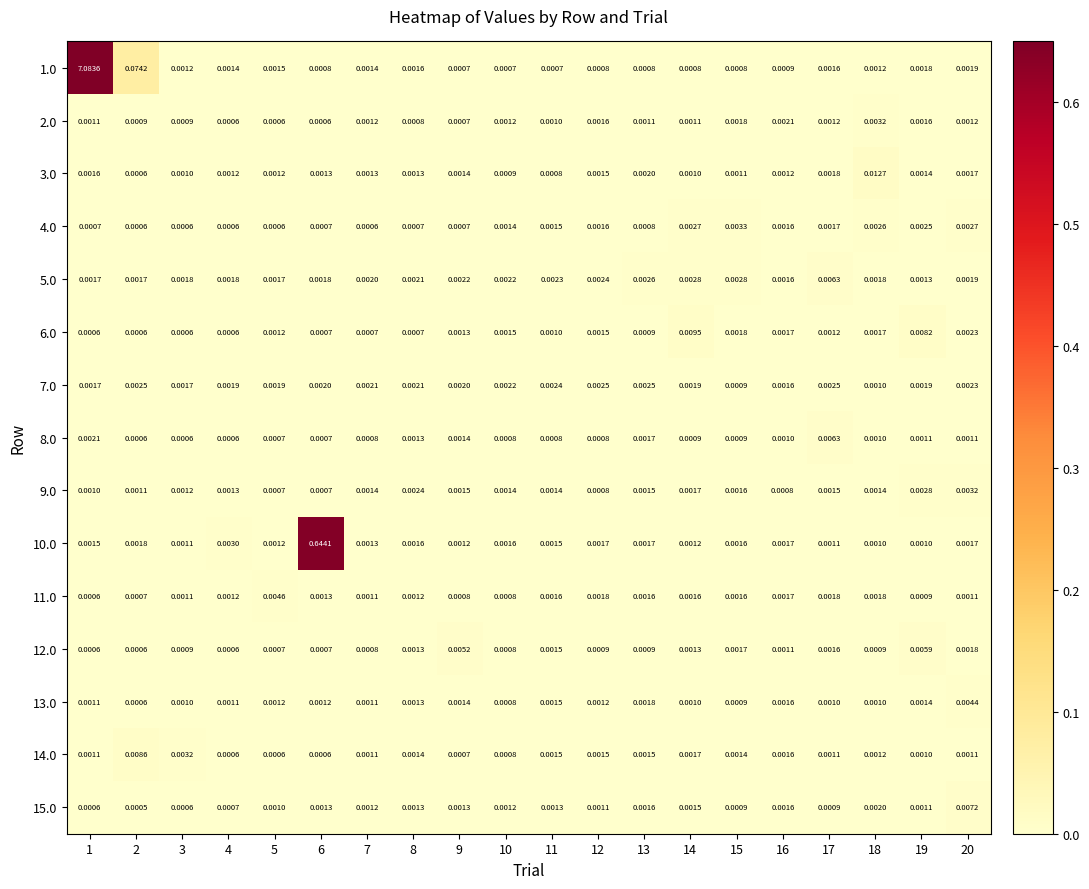

Reading left to right, transcribe all the data shown in this chart.

1.0: 1=7.1	2=0.1	3=0.0	4=0.0	5=0.0	6=0.0	7=0.0	8=0.0	9=0.0	10=0.0	11=0.0	12=0.0	13=0.0	14=0.0	15=0.0	16=0.0	17=0.0	18=0.0	19=0.0	20=0.0
2.0: 1=0.0	2=0.0	3=0.0	4=0.0	5=0.0	6=0.0	7=0.0	8=0.0	9=0.0	10=0.0	11=0.0	12=0.0	13=0.0	14=0.0	15=0.0	16=0.0	17=0.0	18=0.0	19=0.0	20=0.0
3.0: 1=0.0	2=0.0	3=0.0	4=0.0	5=0.0	6=0.0	7=0.0	8=0.0	9=0.0	10=0.0	11=0.0	12=0.0	13=0.0	14=0.0	15=0.0	16=0.0	17=0.0	18=0.0	19=0.0	20=0.0
4.0: 1=0.0	2=0.0	3=0.0	4=0.0	5=0.0	6=0.0	7=0.0	8=0.0	9=0.0	10=0.0	11=0.0	12=0.0	13=0.0	14=0.0	15=0.0	16=0.0	17=0.0	18=0.0	19=0.0	20=0.0
5.0: 1=0.0	2=0.0	3=0.0	4=0.0	5=0.0	6=0.0	7=0.0	8=0.0	9=0.0	10=0.0	11=0.0	12=0.0	13=0.0	14=0.0	15=0.0	16=0.0	17=0.0	18=0.0	19=0.0	20=0.0
6.0: 1=0.0	2=0.0	3=0.0	4=0.0	5=0.0	6=0.0	7=0.0	8=0.0	9=0.0	10=0.0	11=0.0	12=0.0	13=0.0	14=0.0	15=0.0	16=0.0	17=0.0	18=0.0	19=0.0	20=0.0
7.0: 1=0.0	2=0.0	3=0.0	4=0.0	5=0.0	6=0.0	7=0.0	8=0.0	9=0.0	10=0.0	11=0.0	12=0.0	13=0.0	14=0.0	15=0.0	16=0.0	17=0.0	18=0.0	19=0.0	20=0.0
8.0: 1=0.0	2=0.0	3=0.0	4=0.0	5=0.0	6=0.0	7=0.0	8=0.0	9=0.0	10=0.0	11=0.0	12=0.0	13=0.0	14=0.0	15=0.0	16=0.0	17=0.0	18=0.0	19=0.0	20=0.0
9.0: 1=0.0	2=0.0	3=0.0	4=0.0	5=0.0	6=0.0	7=0.0	8=0.0	9=0.0	10=0.0	11=0.0	12=0.0	13=0.0	14=0.0	15=0.0	16=0.0	17=0.0	18=0.0	19=0.0	20=0.0
10.0: 1=0.0	2=0.0	3=0.0	4=0.0	5=0.0	6=0.6	7=0.0	8=0.0	9=0.0	10=0.0	11=0.0	12=0.0	13=0.0	14=0.0	15=0.0	16=0.0	17=0.0	18=0.0	19=0.0	20=0.0
11.0: 1=0.0	2=0.0	3=0.0	4=0.0	5=0.0	6=0.0	7=0.0	8=0.0	9=0.0	10=0.0	11=0.0	12=0.0	13=0.0	14=0.0	15=0.0	16=0.0	17=0.0	18=0.0	19=0.0	20=0.0
12.0: 1=0.0	2=0.0	3=0.0	4=0.0	5=0.0	6=0.0	7=0.0	8=0.0	9=0.0	10=0.0	11=0.0	12=0.0	13=0.0	14=0.0	15=0.0	16=0.0	17=0.0	18=0.0	19=0.0	20=0.0
13.0: 1=0.0	2=0.0	3=0.0	4=0.0	5=0.0	6=0.0	7=0.0	8=0.0	9=0.0	10=0.0	11=0.0	12=0.0	13=0.0	14=0.0	15=0.0	16=0.0	17=0.0	18=0.0	19=0.0	20=0.0
14.0: 1=0.0	2=0.0	3=0.0	4=0.0	5=0.0	6=0.0	7=0.0	8=0.0	9=0.0	10=0.0	11=0.0	12=0.0	13=0.0	14=0.0	15=0.0	16=0.0	17=0.0	18=0.0	19=0.0	20=0.0
15.0: 1=0.0	2=0.0	3=0.0	4=0.0	5=0.0	6=0.0	7=0.0	8=0.0	9=0.0	10=0.0	11=0.0	12=0.0	13=0.0	14=0.0	15=0.0	16=0.0	17=0.0	18=0.0	19=0.0	20=0.0